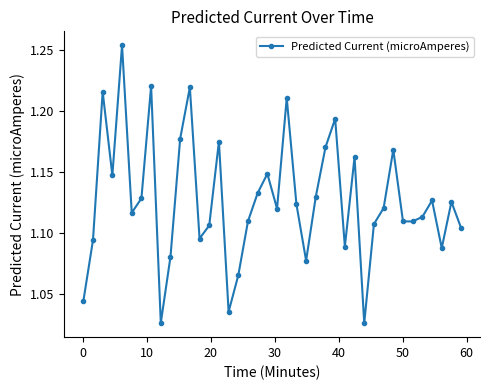

What is the sum of all values?

45.1